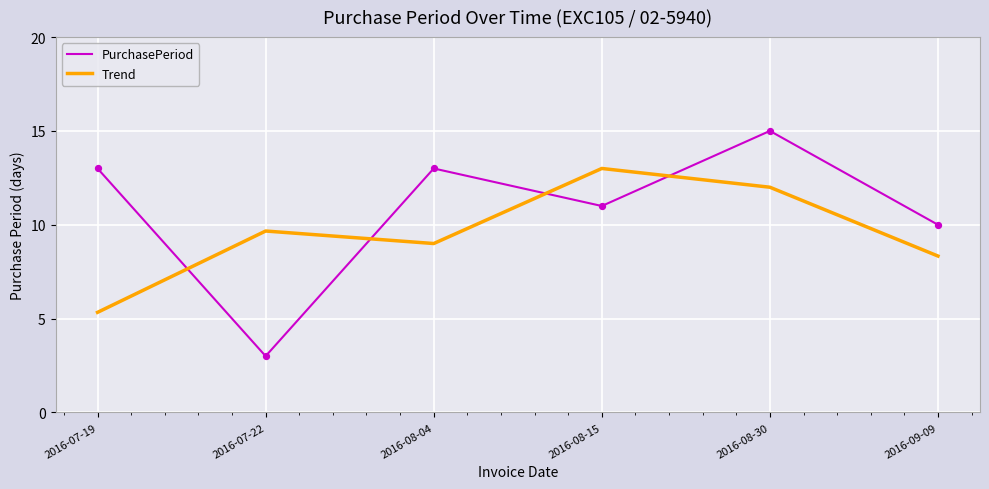

Which series has the largest range (max minus min)?

PurchasePeriod